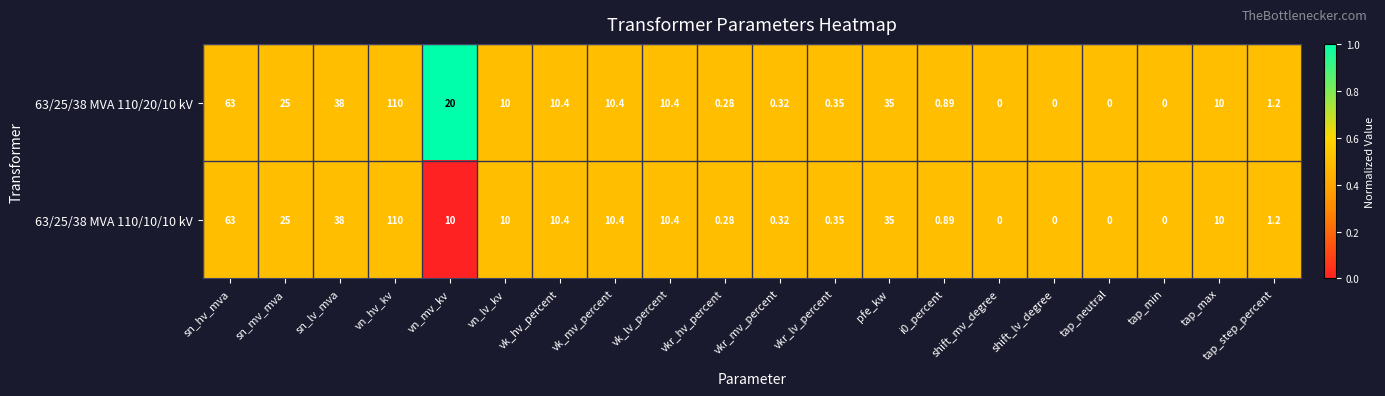

At which label does 63/25/38 MVA 110/20/10 kV reach its peak?

vn_hv_kv